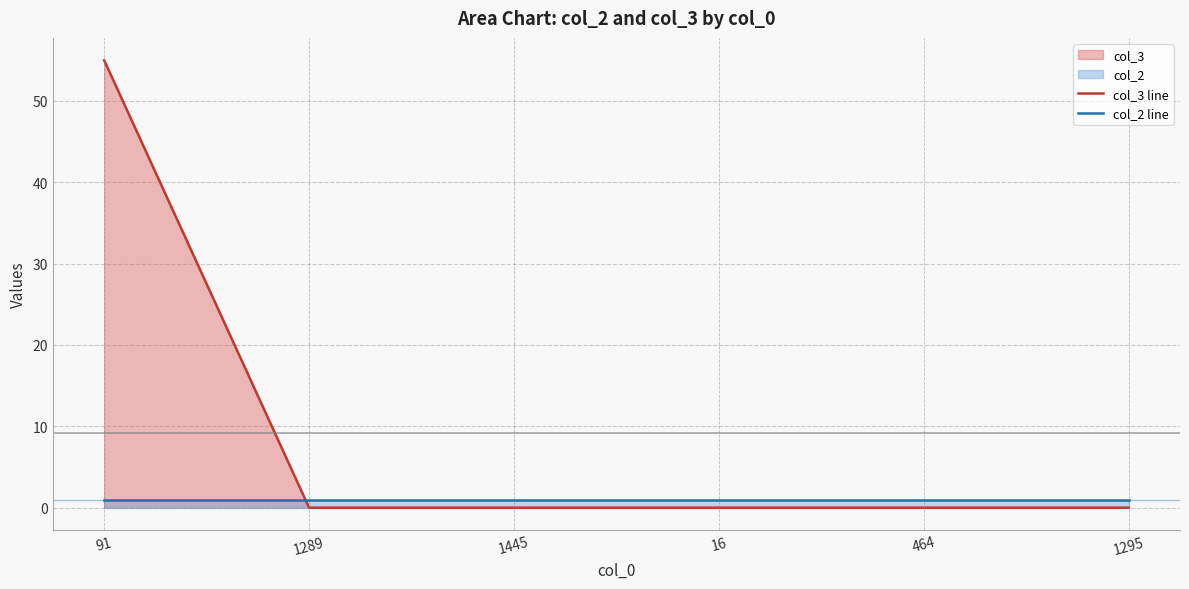

The col_3 line series shows 0 at 464. True or false?

True